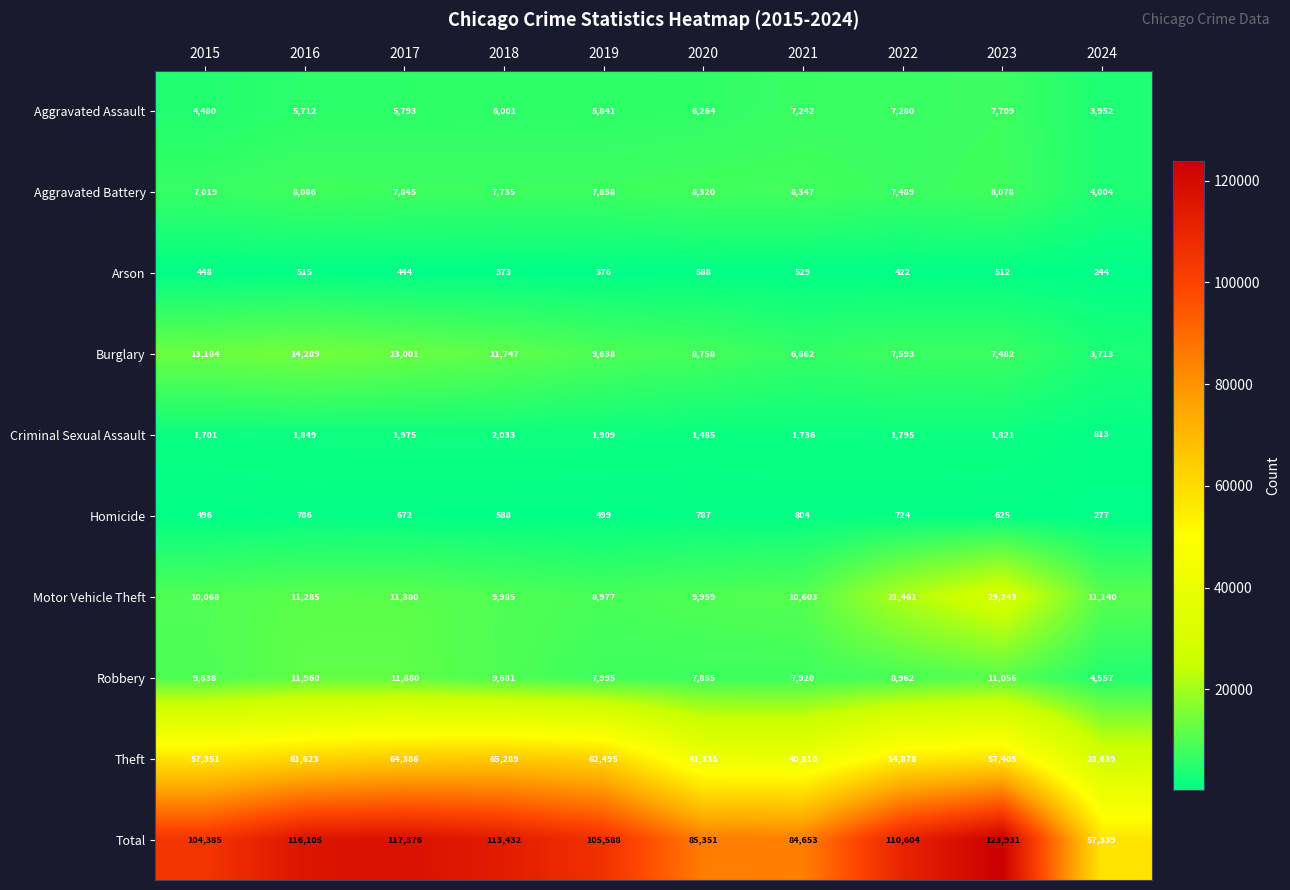

How many categories are shown in the chart?

10